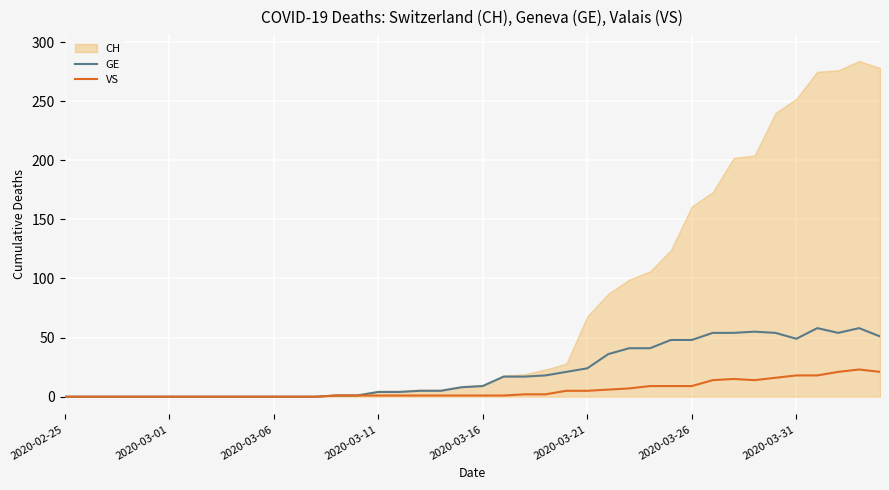

True or false: VS has a value of 0 at 2020-02-25.

True